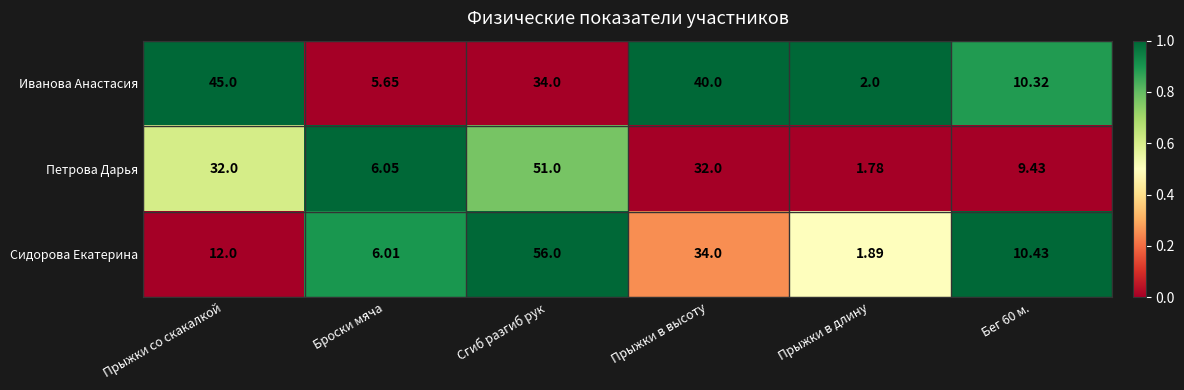

Is the value of Иванова Анастасия at Броски мяча greater than the value of Петрова Дарья at Прыжки в высоту?

No